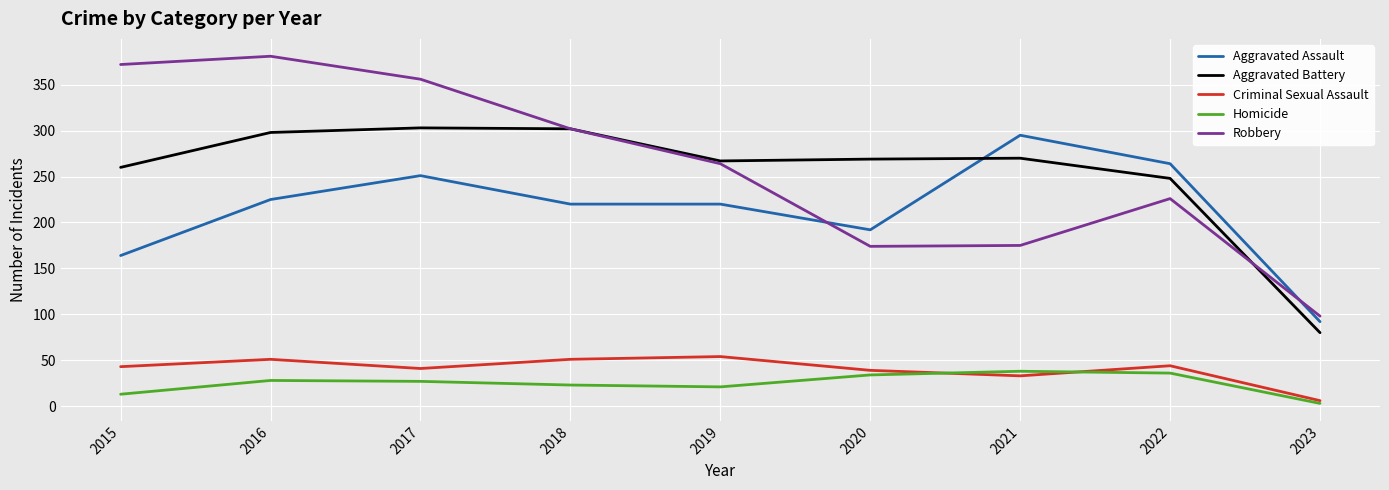

What is the maximum value shown in the chart?

381